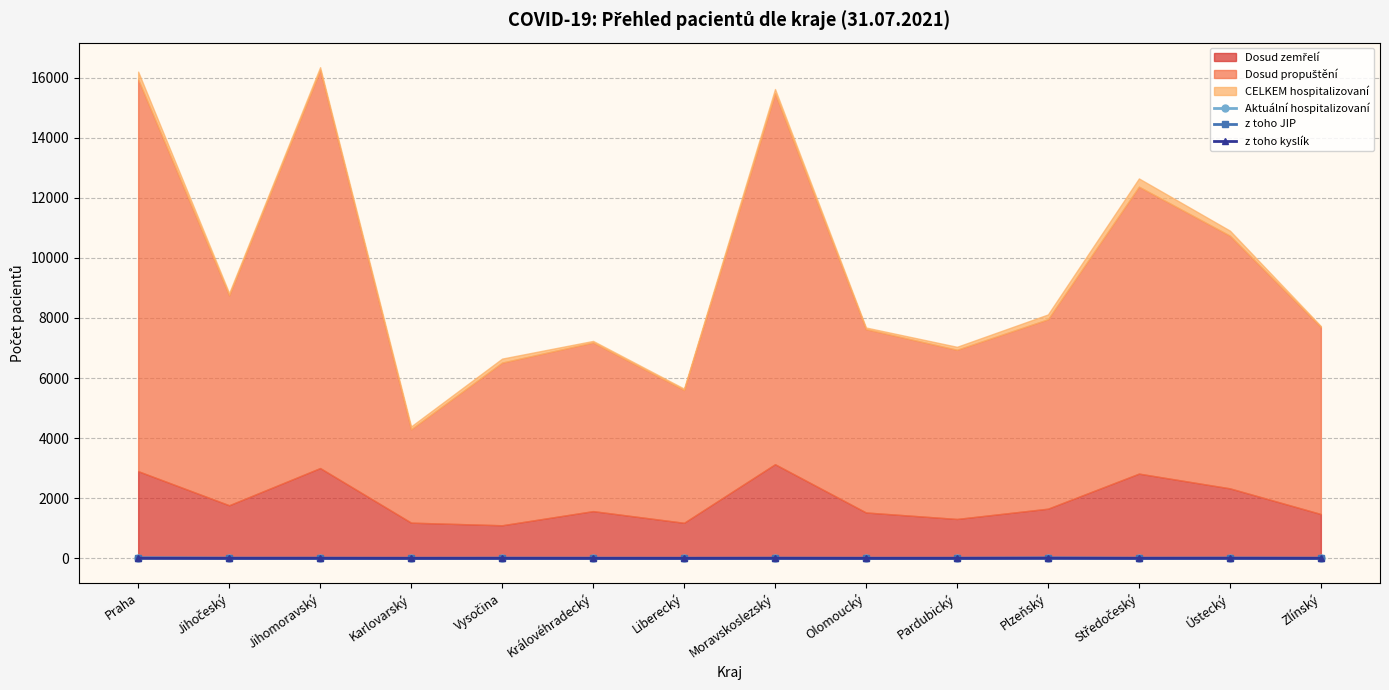

True or false: z toho kyslík has a value of 0 at Olomoucký.

True